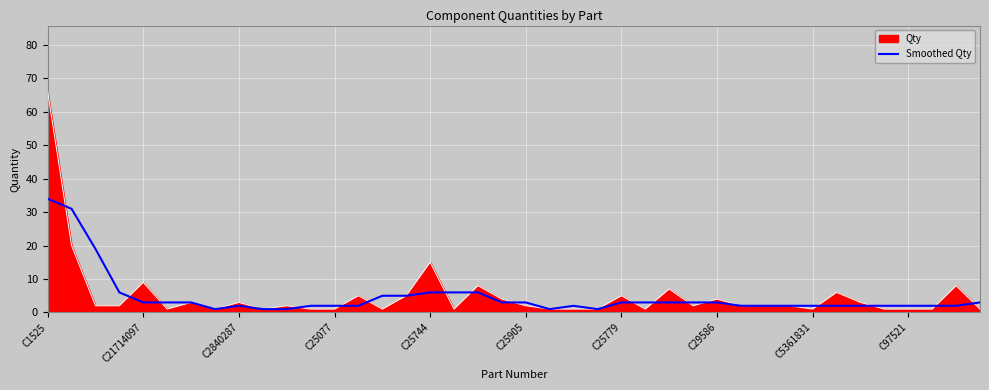

Rank the series by their maximum value, from lowest to highest.

Smoothed Qty, Qty